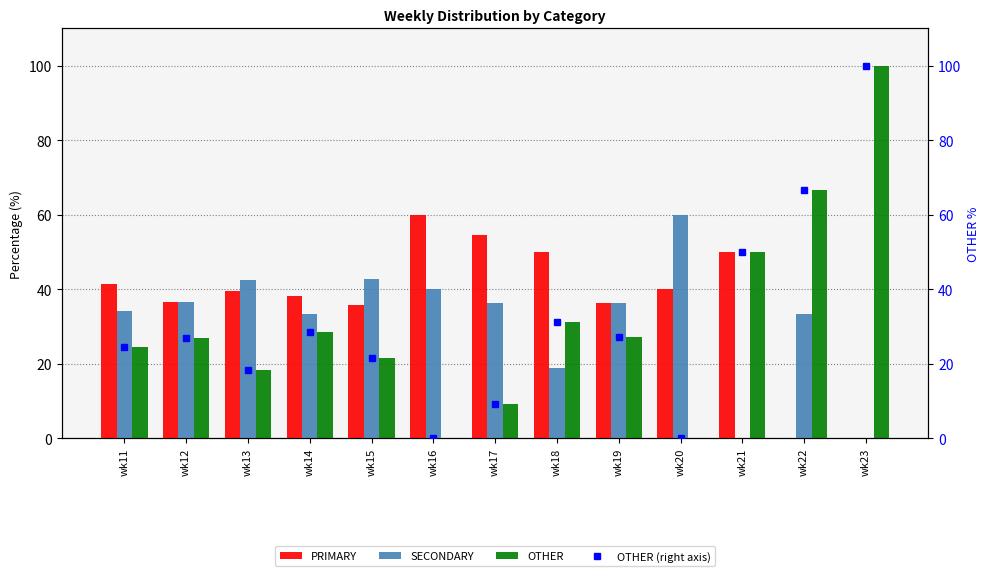

What is the difference between the second highest and second lowest values in the SECONDARY series?

42.9